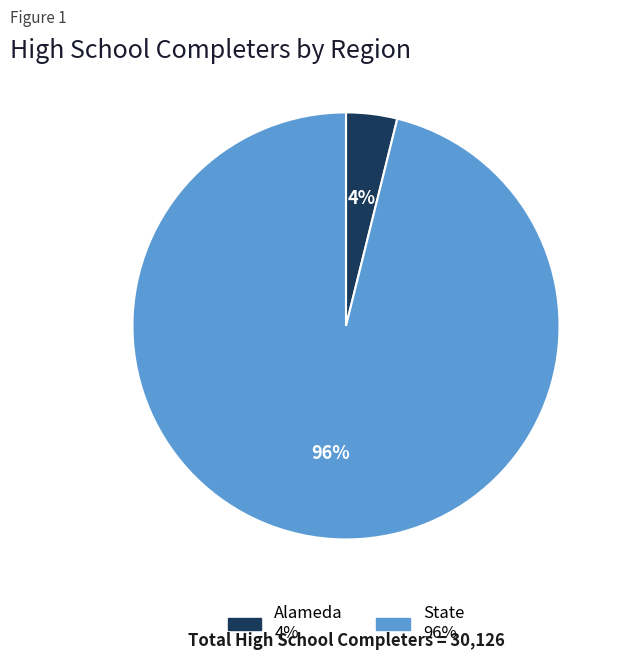

Is it true that Alameda is 4% of the pie?

True